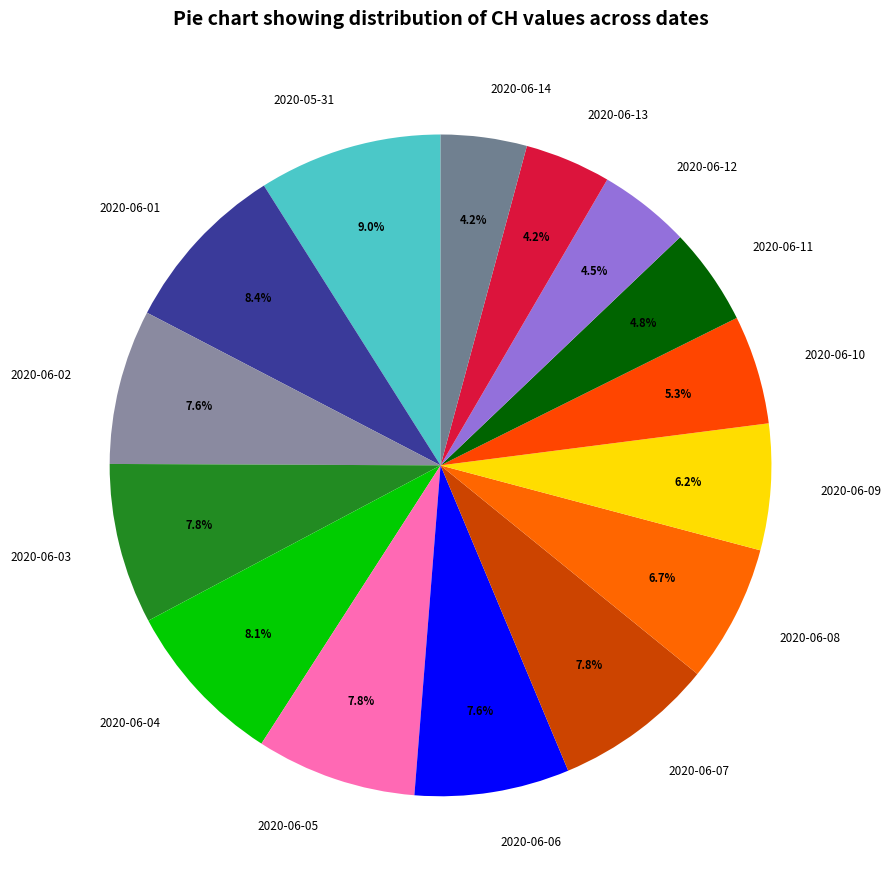

To the nearest percent, what is the difference between the 2020-05-31 and 2020-06-02 slice percentages?

1%